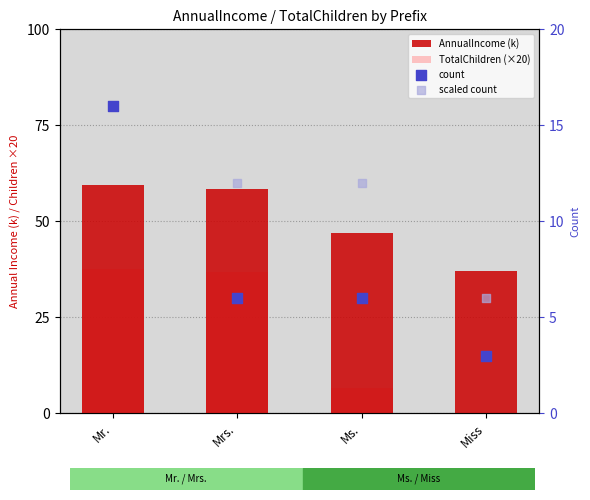

Is the value of count at Mrs. greater than the value of AnnualIncome (k) at Ms.?

No